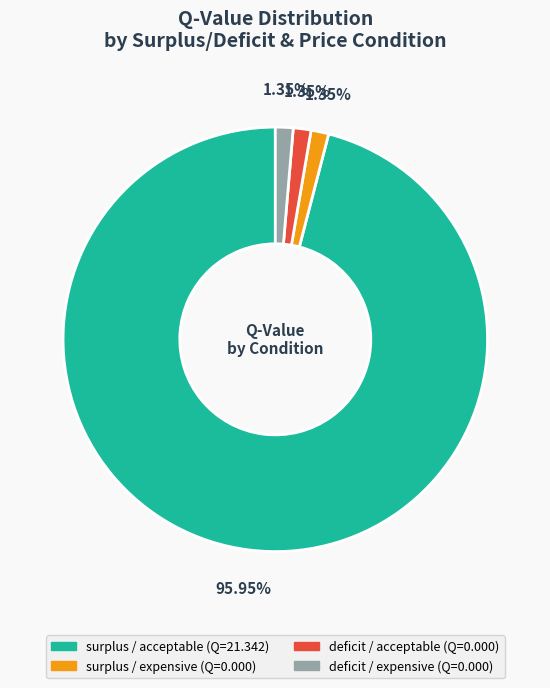

Count the number of slices in the pie.

4